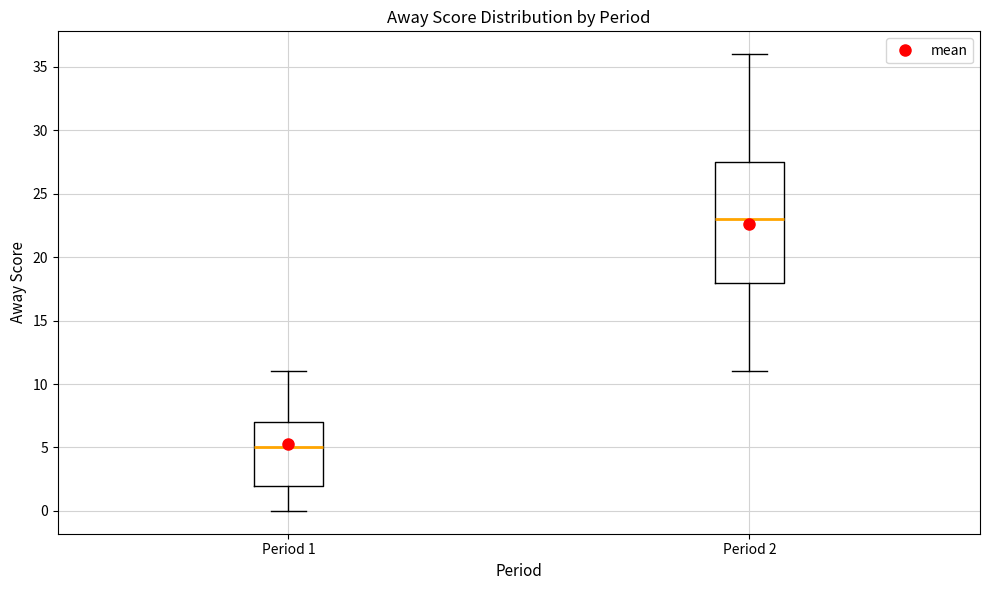

Which box's median line is the lowest?

Period 1